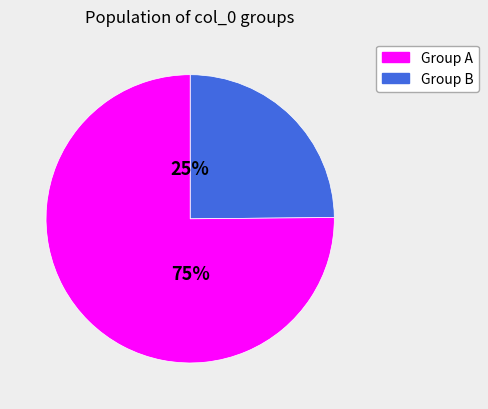

Does any single category account for the majority?

Yes